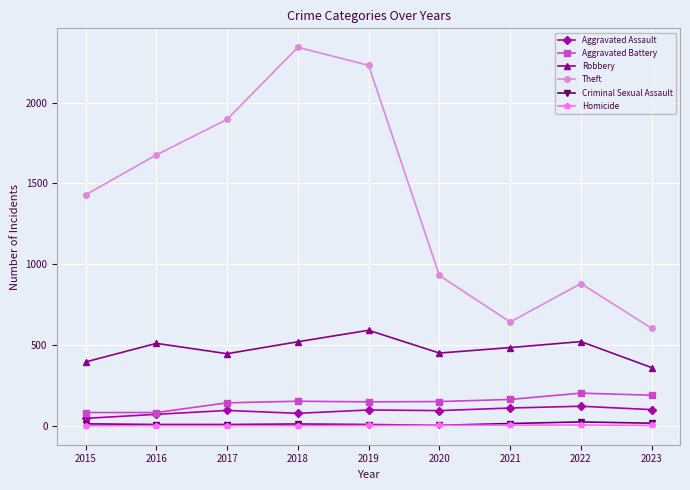

What is the difference between the Homicide values at 2016 and 2022?

4